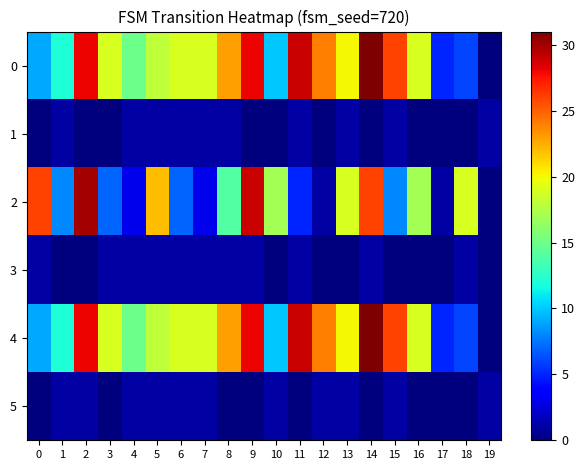

List the series in order of their peak value, lowest first.

1, 3, 5, 2, 0, 4